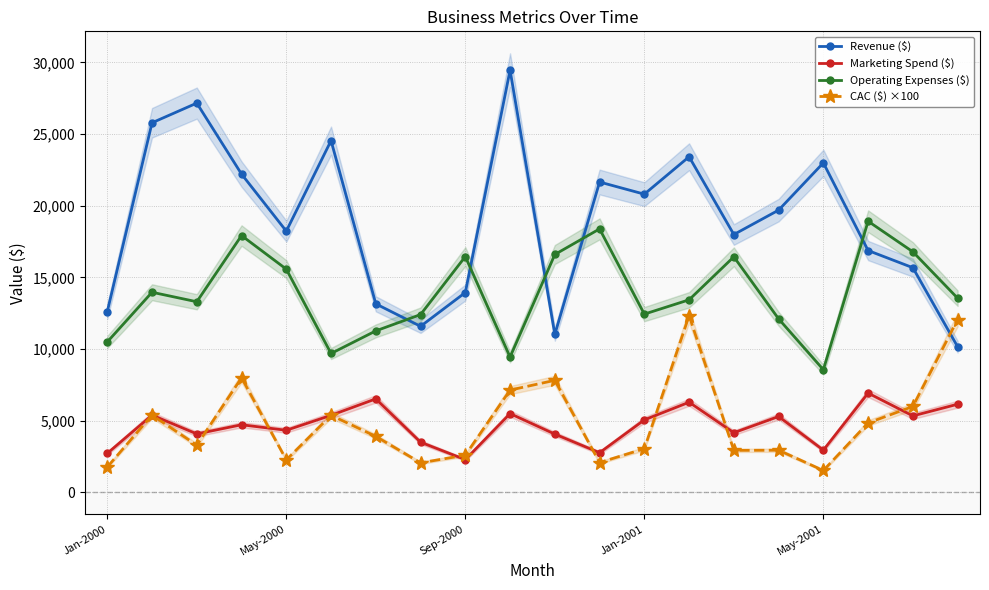

What is the maximum value for Revenue ($)?

29457